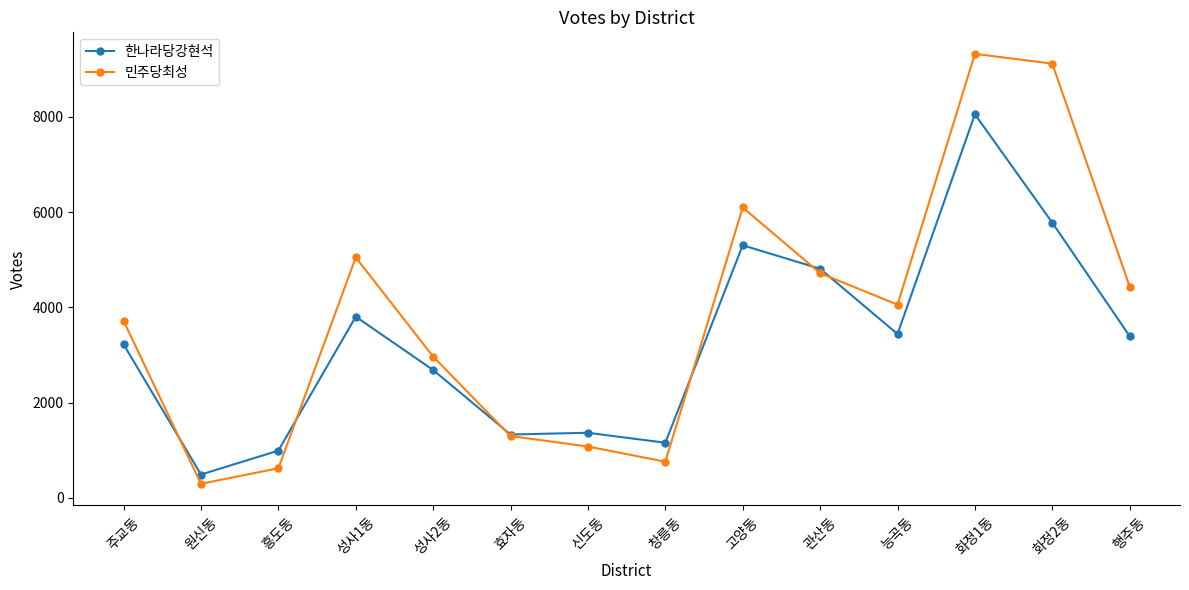

Which series changed the most between 원신동 and 화정2동?

민주당최성